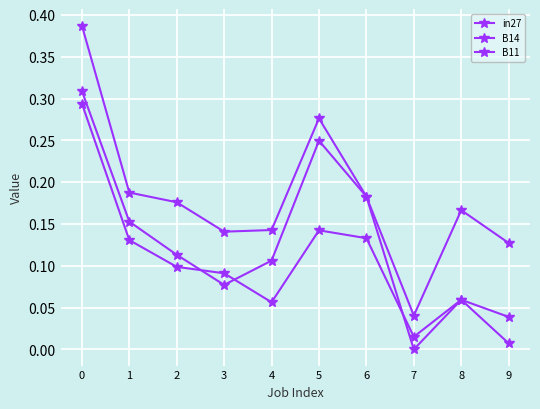

Is the value of B11 at 1 greater than the value of in27 at 9?

Yes